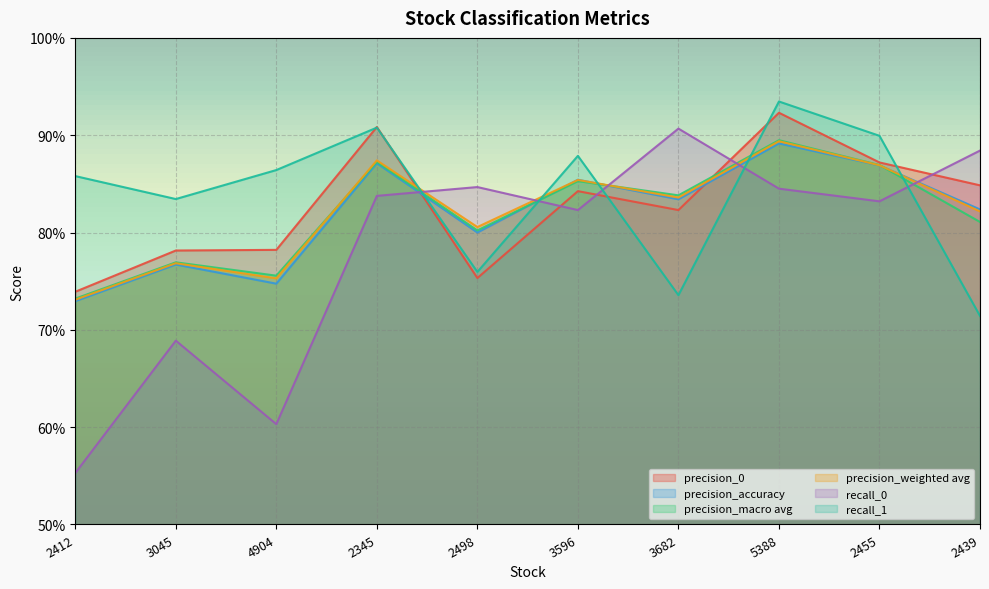

Does the chart display data point markers on the line(s)?

No